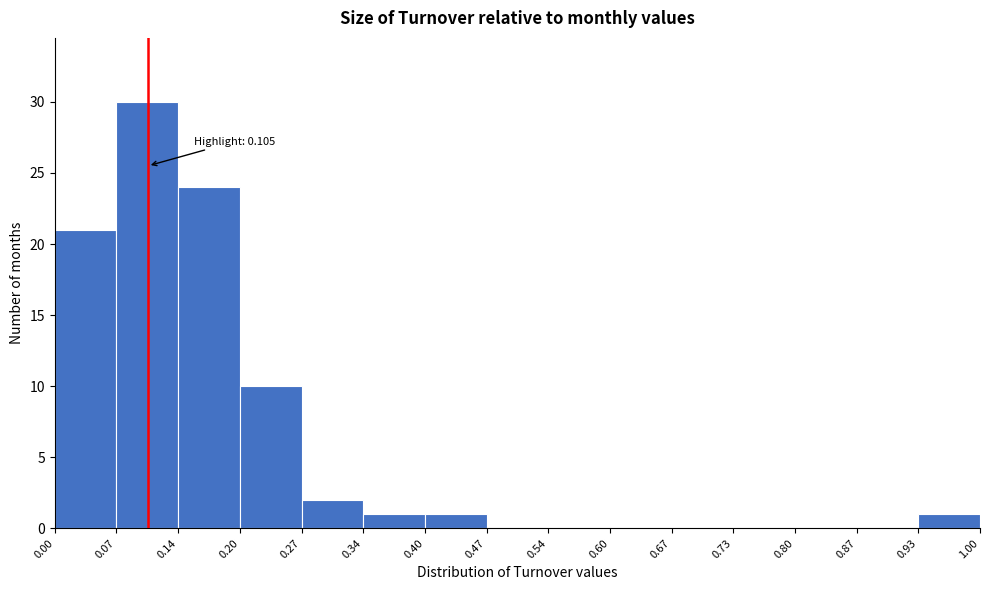

Which range on the x-axis has the tallest bar?

0.07 to 0.14